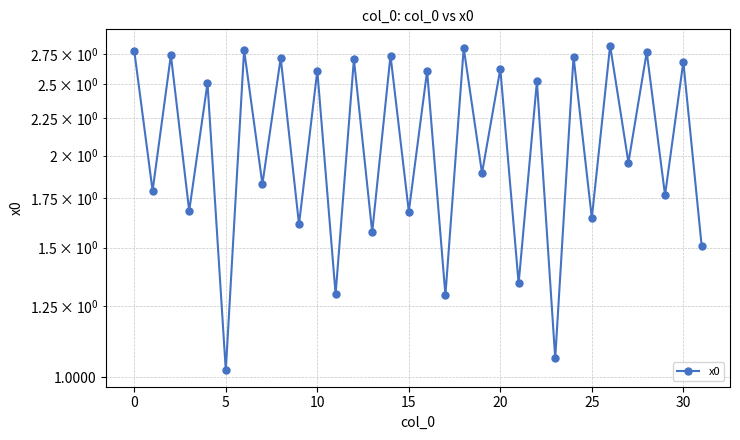

What is the average value?

2.1